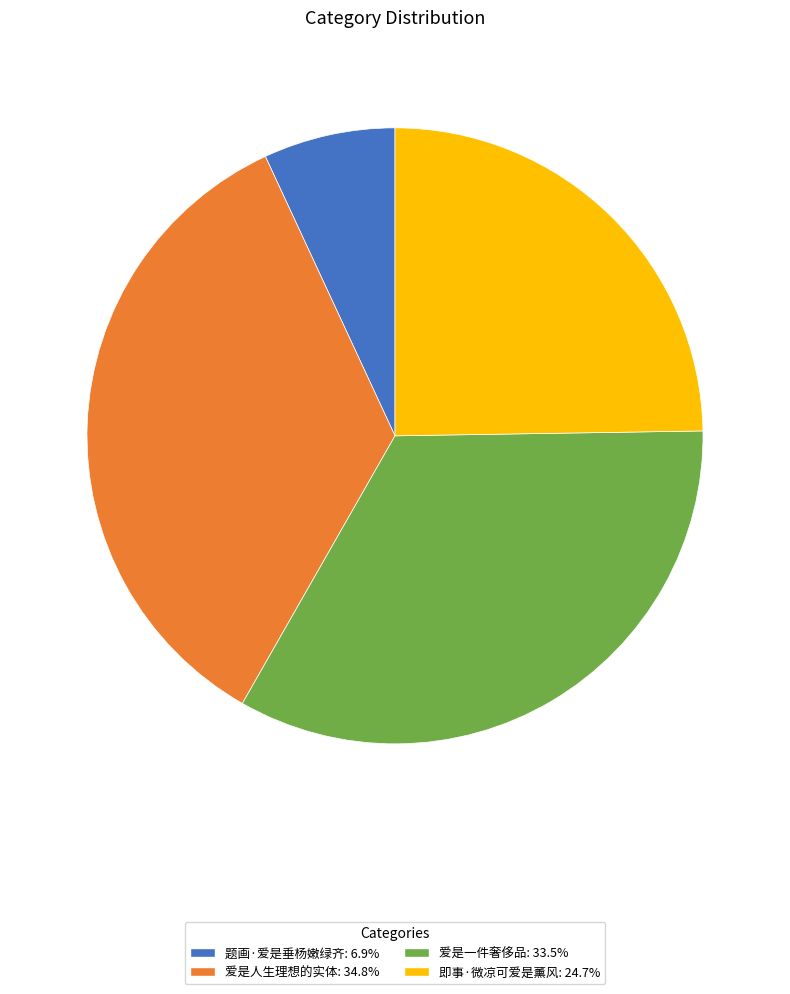

Combined, do 爱是一件奢侈品: 33.5% and 题画·爱是垂杨嫩绿齐: 6.9% account for over 50%?

No